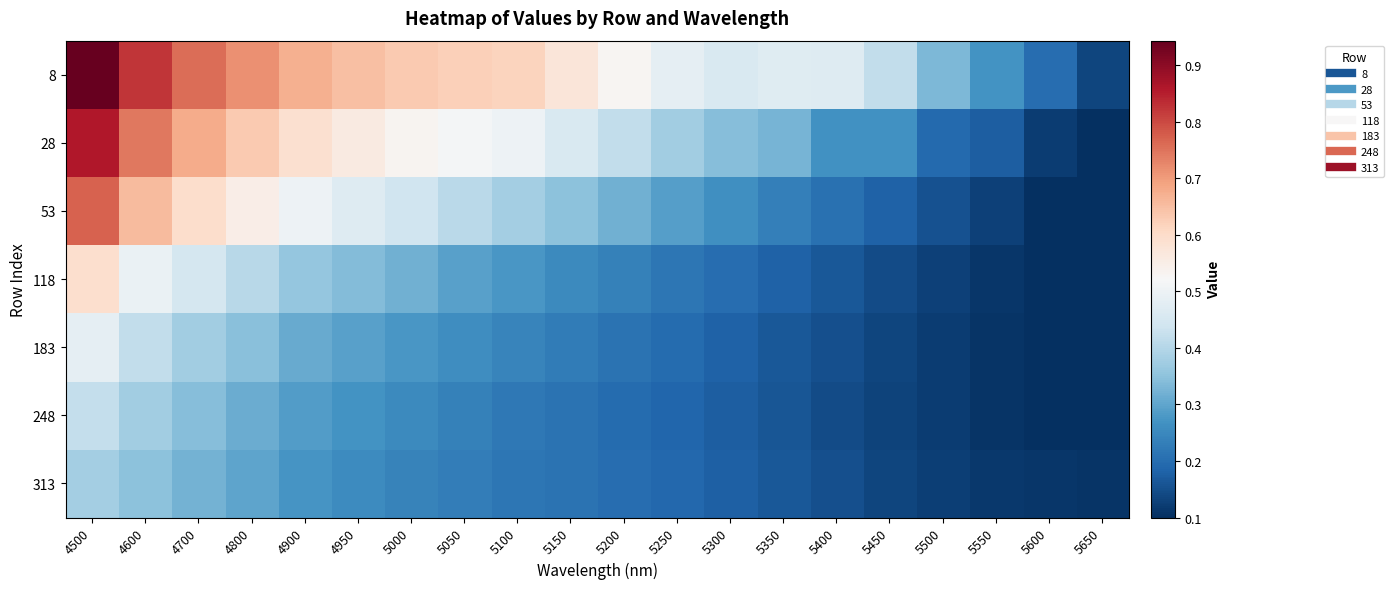

Reading left to right, transcribe all the data shown in this chart.

8: 4500=0.9	4600=0.8	4700=0.8	4800=0.7	4900=0.7	4950=0.6	5000=0.6	5050=0.6	5100=0.6	5150=0.6	5200=0.5	5250=0.5	5300=0.5	5350=0.5	5400=0.5	5450=0.4	5500=0.3	5550=0.3	5600=0.2	5650=0.1
28: 4500=0.9	4600=0.7	4700=0.7	4800=0.6	4900=0.6	4950=0.6	5000=0.5	5050=0.5	5100=0.5	5150=0.5	5200=0.4	5250=0.4	5300=0.3	5350=0.3	5400=0.3	5450=0.3	5500=0.2	5550=0.2	5600=0.1	5650=0.1
53: 4500=0.8	4600=0.7	4700=0.6	4800=0.5	4900=0.5	4950=0.5	5000=0.4	5050=0.4	5100=0.4	5150=0.3	5200=0.3	5250=0.3	5300=0.3	5350=0.2	5400=0.2	5450=0.2	5500=0.2	5550=0.1	5600=0.1	5650=0.1
118: 4500=0.6	4600=0.5	4700=0.4	4800=0.4	4900=0.4	4950=0.3	5000=0.3	5050=0.3	5100=0.3	5150=0.3	5200=0.2	5250=0.2	5300=0.2	5350=0.2	5400=0.2	5450=0.1	5500=0.1	5550=0.1	5600=0.1	5650=0.1
183: 4500=0.5	4600=0.4	4700=0.4	4800=0.3	4900=0.3	4950=0.3	5000=0.3	5050=0.3	5100=0.2	5150=0.2	5200=0.2	5250=0.2	5300=0.2	5350=0.2	5400=0.2	5450=0.1	5500=0.1	5550=0.1	5600=0.1	5650=0.1
248: 4500=0.4	4600=0.4	4700=0.3	4800=0.3	4900=0.3	4950=0.3	5000=0.3	5050=0.2	5100=0.2	5150=0.2	5200=0.2	5250=0.2	5300=0.2	5350=0.2	5400=0.1	5450=0.1	5500=0.1	5550=0.1	5600=0.1	5650=0.1
313: 4500=0.4	4600=0.4	4700=0.3	4800=0.3	4900=0.3	4950=0.3	5000=0.2	5050=0.2	5100=0.2	5150=0.2	5200=0.2	5250=0.2	5300=0.2	5350=0.2	5400=0.1	5450=0.1	5500=0.1	5550=0.1	5600=0.1	5650=0.1